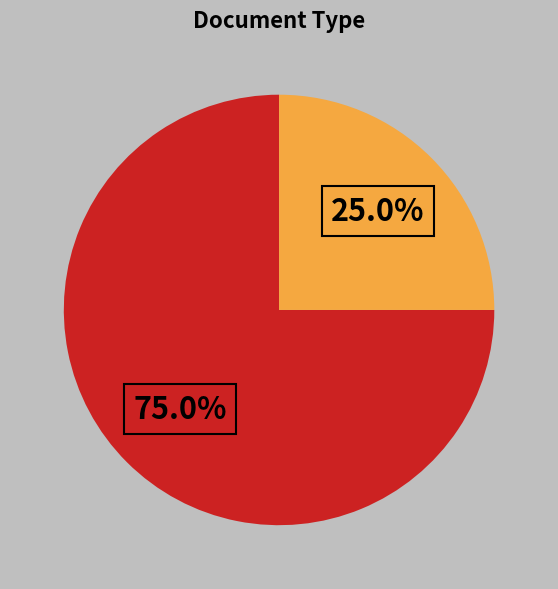

Is there a majority slice in this chart?

Yes